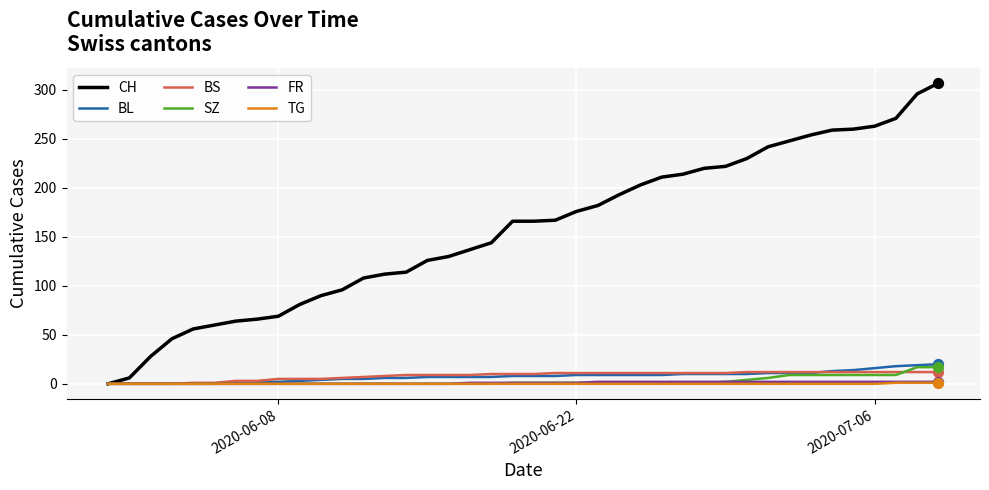

What are all the series names shown in the legend?

CH, BL, BS, SZ, FR, TG